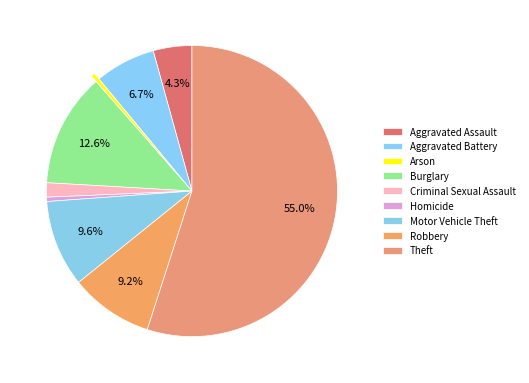

What is the majority slice?

Theft